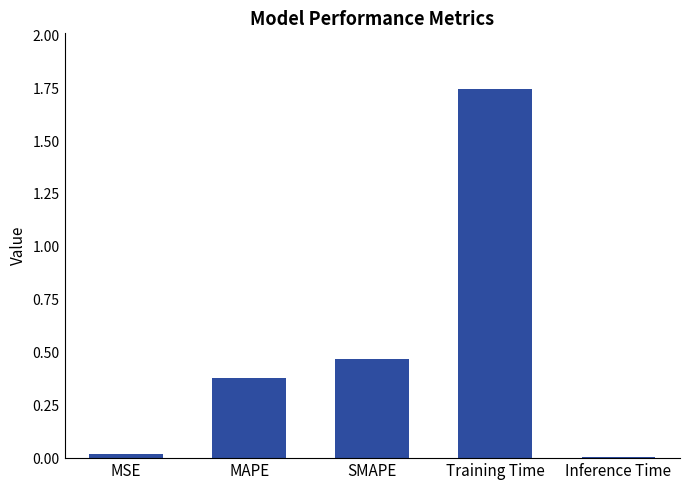

What is the change in value from MAPE to Training Time?

+1.4